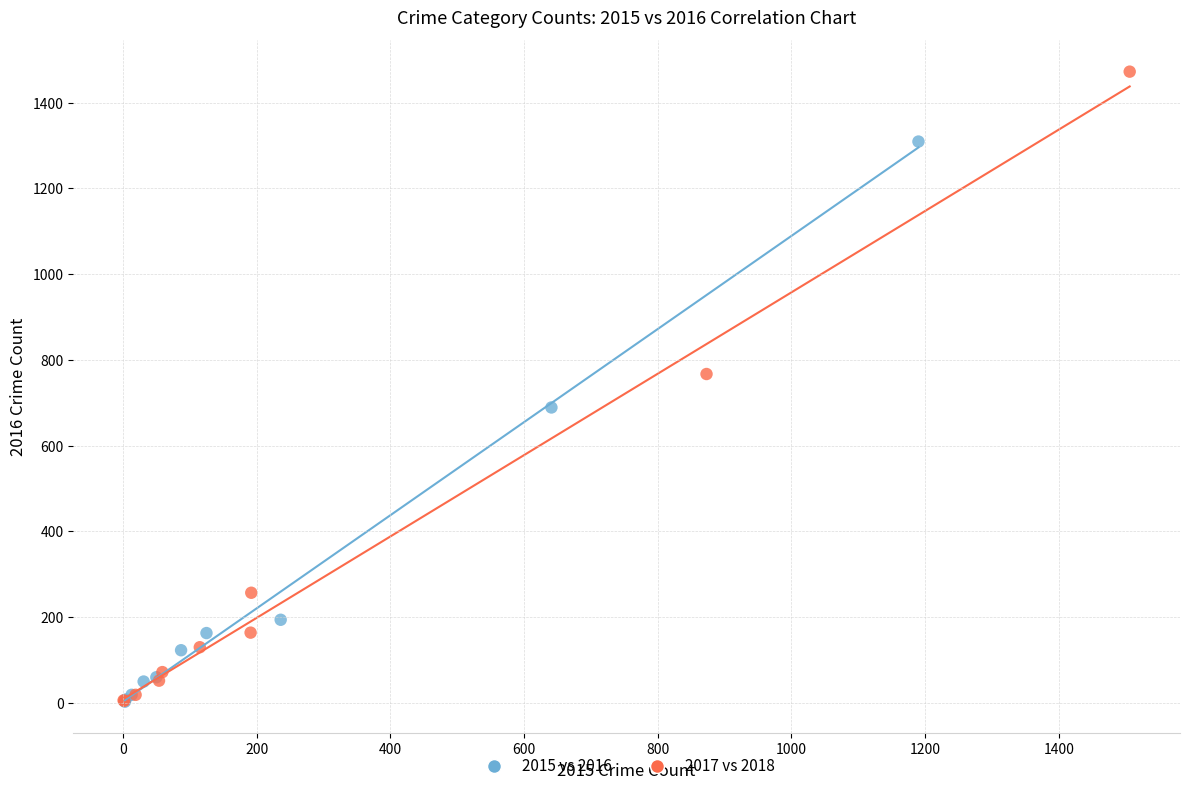

What are all the series names shown in the legend?

2015 vs 2016, 2017 vs 2018